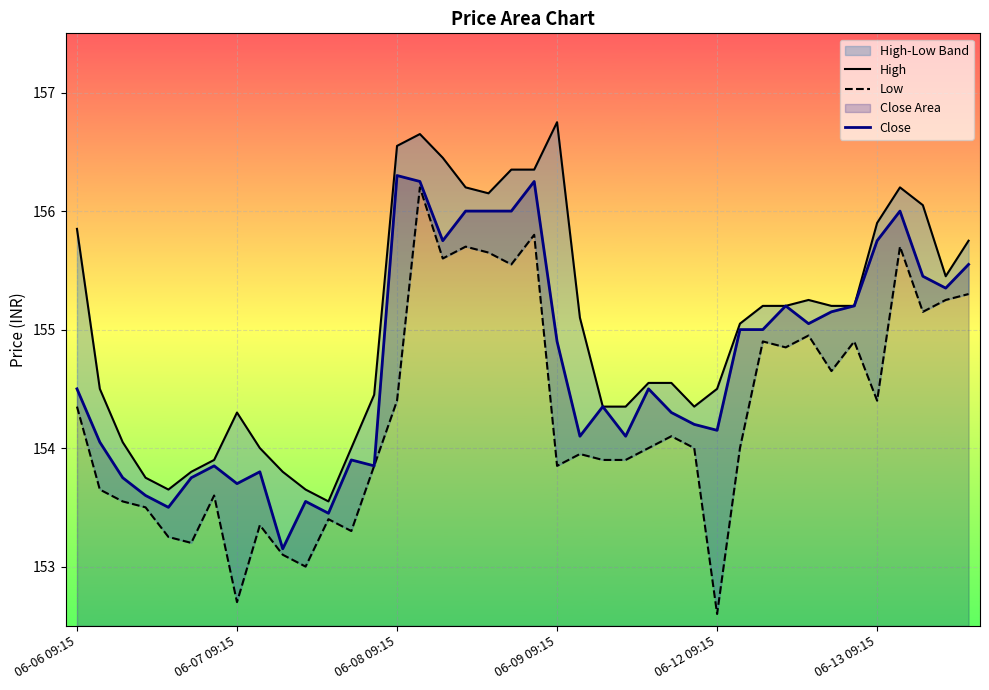

Which series has the largest total across all categories?

High